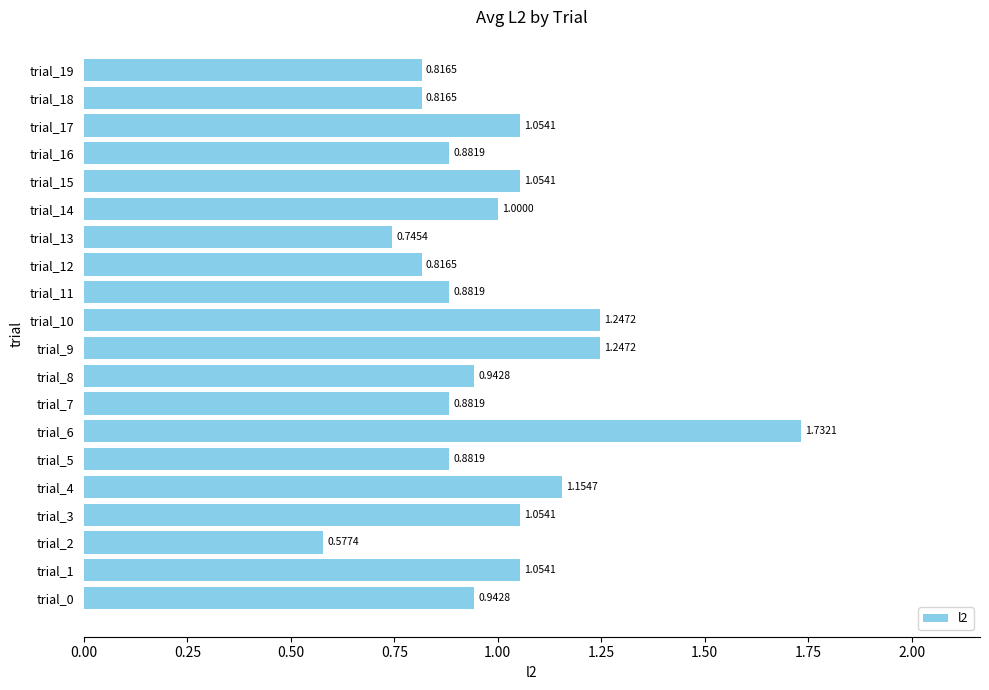

Which has a higher value, trial_14 or trial_17?

trial_17